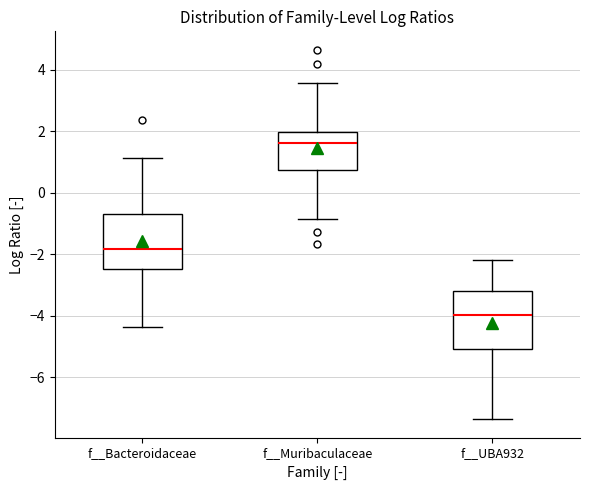

Reading left to right, transcribe this box plot: for each box, give where its median line is, the range the box spans, and where its two whiskers end, as read against the y-axis. The values are not printed on the chart, so give them approximately, as read against the axis.

f__Bacteroidaceae: median -1.8, box -2.4 to -0.6, whiskers -4.4 to 1.2
f__Muribaculaceae: median 1.6, box 0.8 to 2.0, whiskers -0.8 to 3.6
f__UBA932: median -4.0, box -5.0 to -3.2, whiskers -7.4 to -2.2